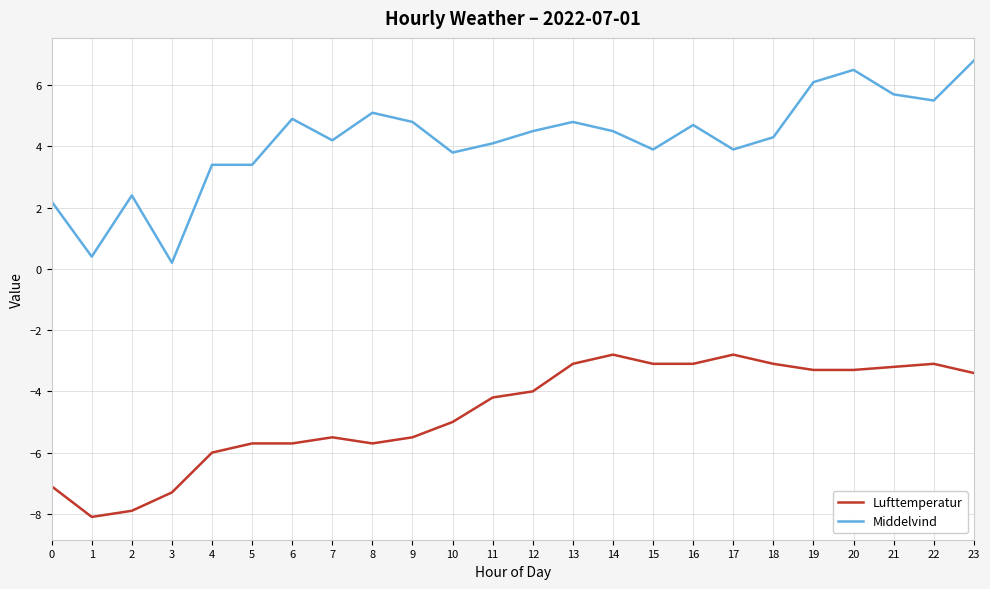

What is the sum of all Middelvind values?

100.1